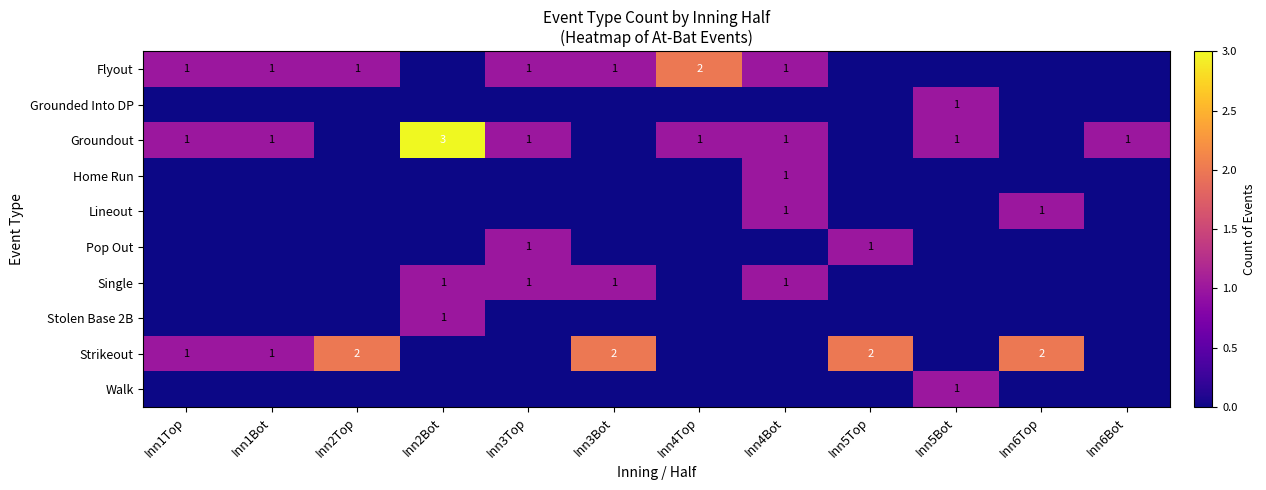

What is the total value across all series at Inn1Bot?

3